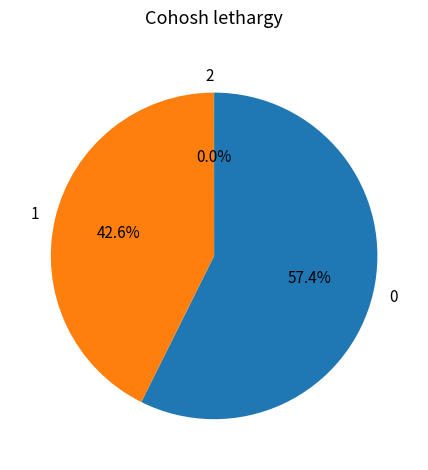

Is there a majority slice in this chart?

Yes